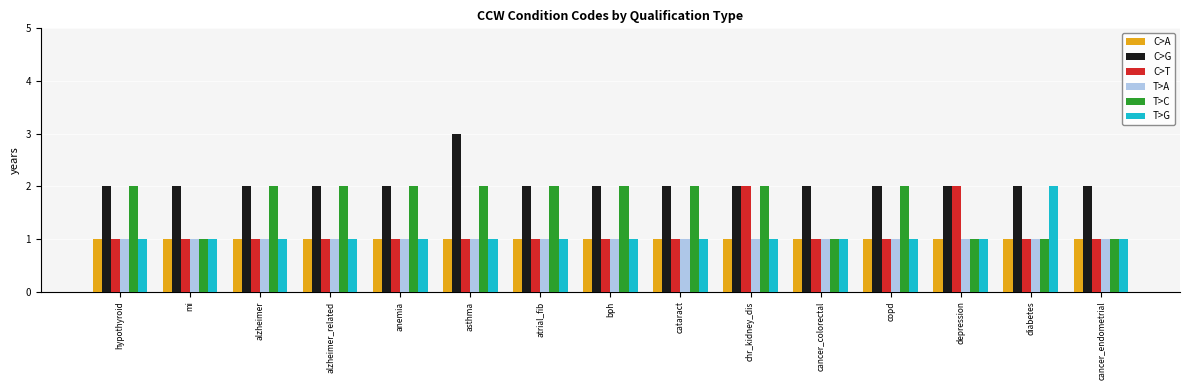

Is the value of T>A at anemia greater than the value of C>G at copd?

No